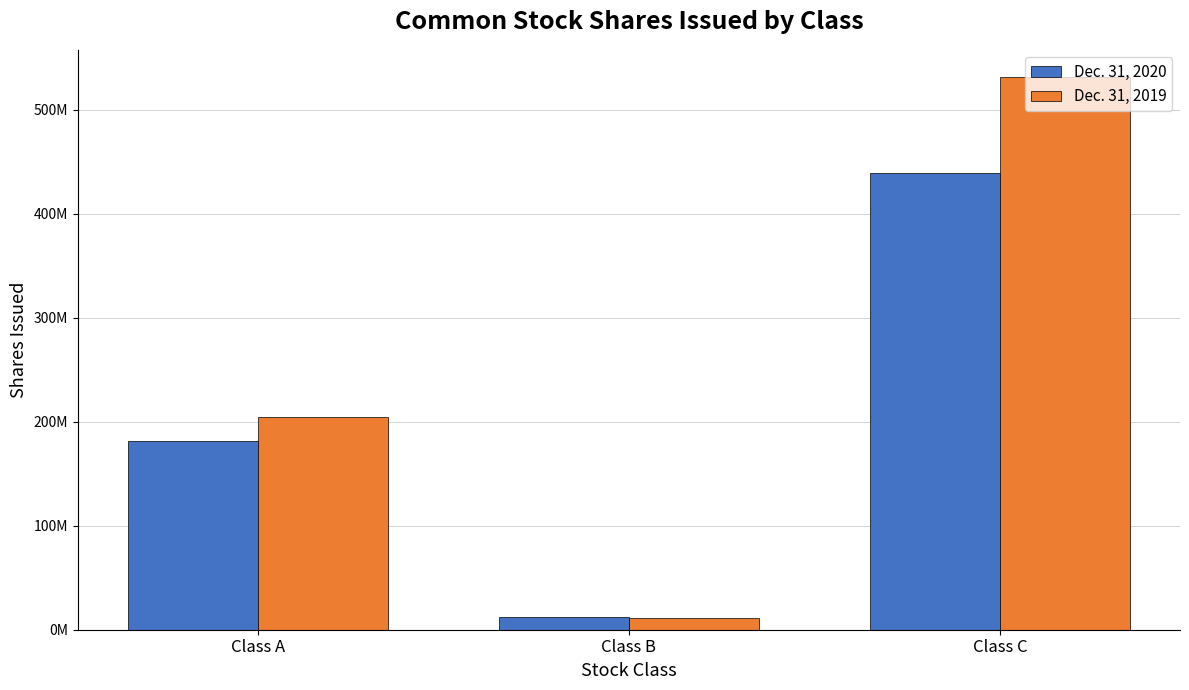

Reading right to left, extract all data points from this chart.

Dec. 31, 2020: 438867447	12151526	181560735
Dec. 31, 2019: 531174389	11099593	204450499